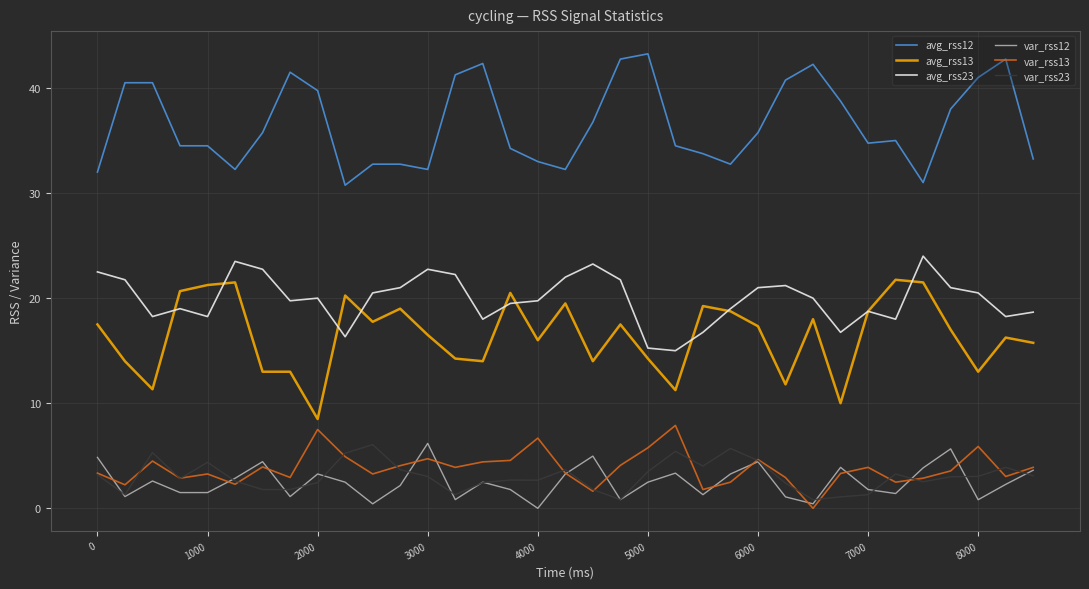

What are all the series names shown in the legend?

avg_rss12, avg_rss13, avg_rss23, var_rss12, var_rss13, var_rss23